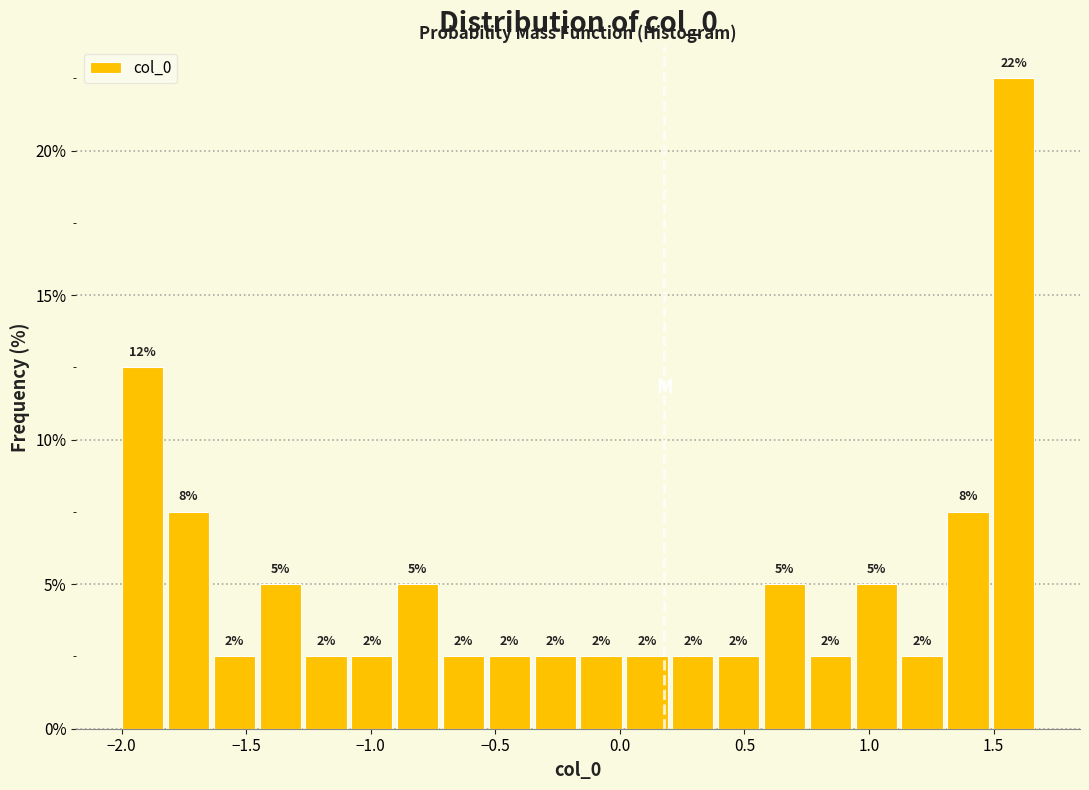

Around what value on the x-axis is the tallest bar? Give the approximate position of its centre, as read against the axis.

1.60